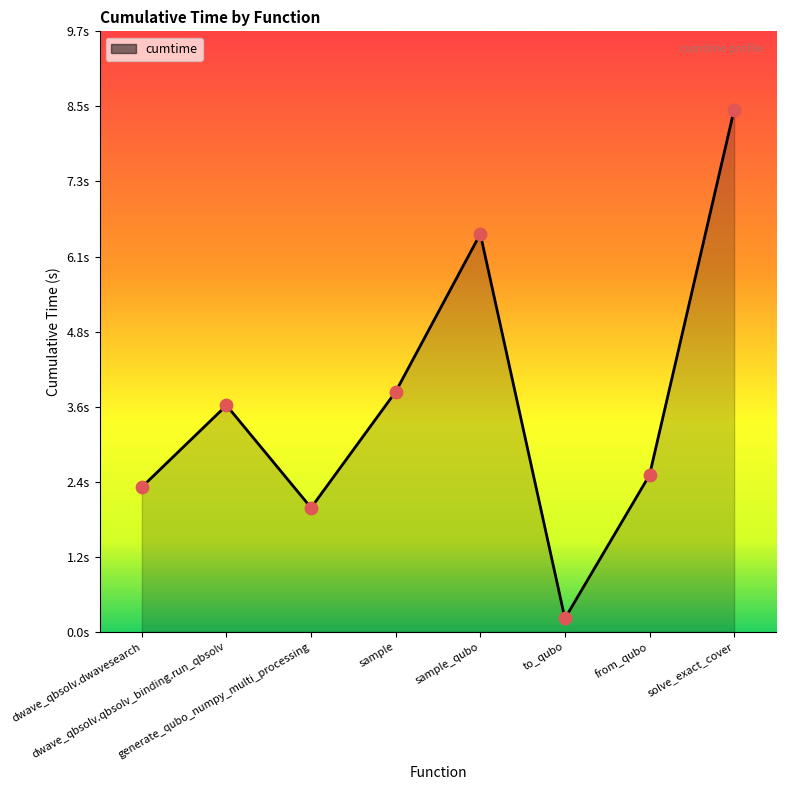

Does the chart have visible grid lines?

No